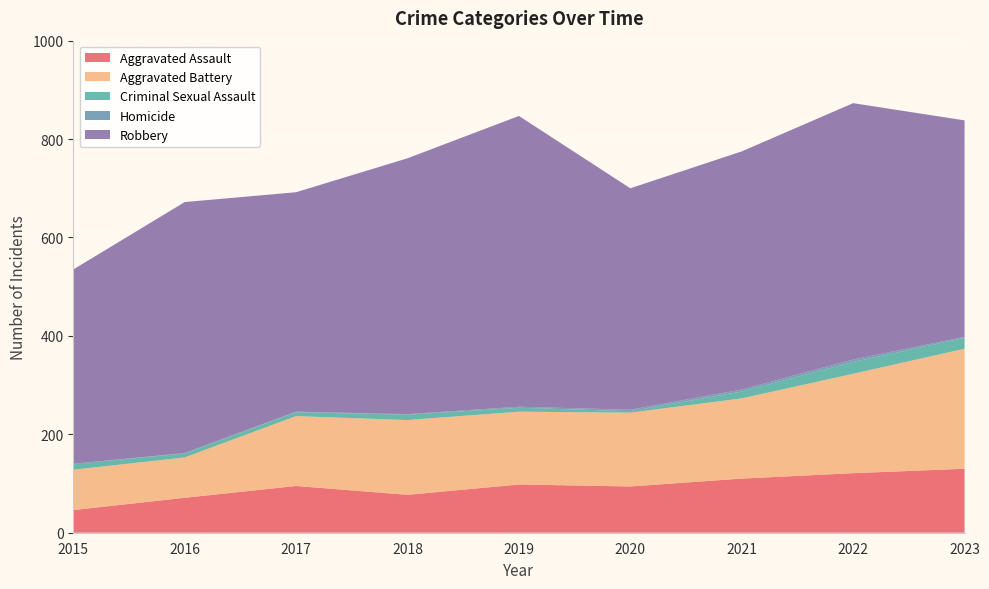

Reading left to right, what are all the values shown in this chart?

Aggravated Assault: 46	71	95	77	98	94	110	121	130
Aggravated Battery: 82	82	142	152	148	150	163	202	244
Criminal Sexual Assault: 12	8	8	11	8	3	14	24	22
Homicide: 0	1	1	1	2	3	4	5	2
Robbery: 395	510	446	520	591	450	484	521	440